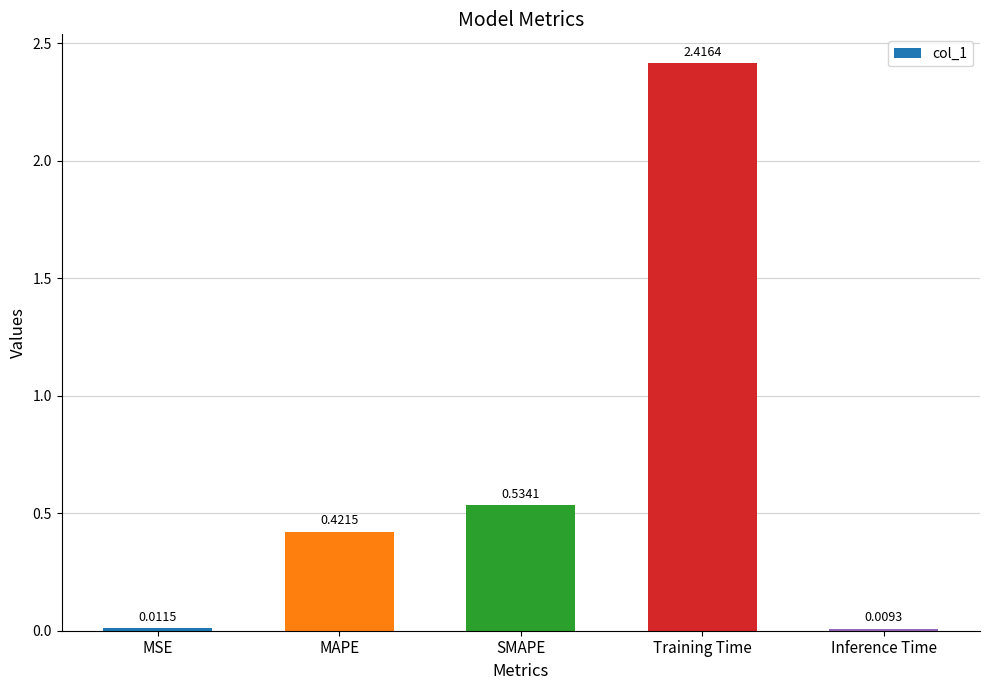

Rank the categories by value from highest to lowest.

Training Time, SMAPE, MAPE, MSE, Inference Time